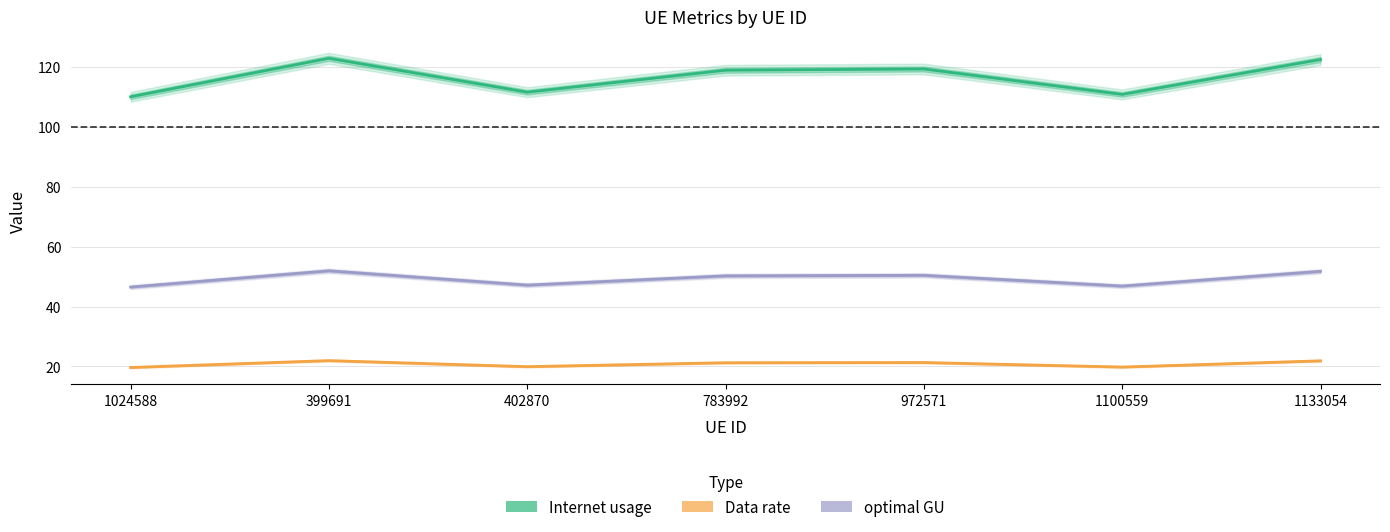

Reading right to left, list all the values displayed in this chart.

Internet usage: 1133054=122.5	1100559=110.9	972571=119.3	783992=118.9	402870=111.6	399691=122.9	1024588=110.1
Data rate: 1133054=21.9	1100559=19.8	972571=21.3	783992=21.2	402870=19.9	399691=21.9	1024588=19.7
optimal GU: 1133054=51.8	1100559=46.8	972571=50.4	783992=50.3	402870=47.2	399691=51.9	1024588=46.5